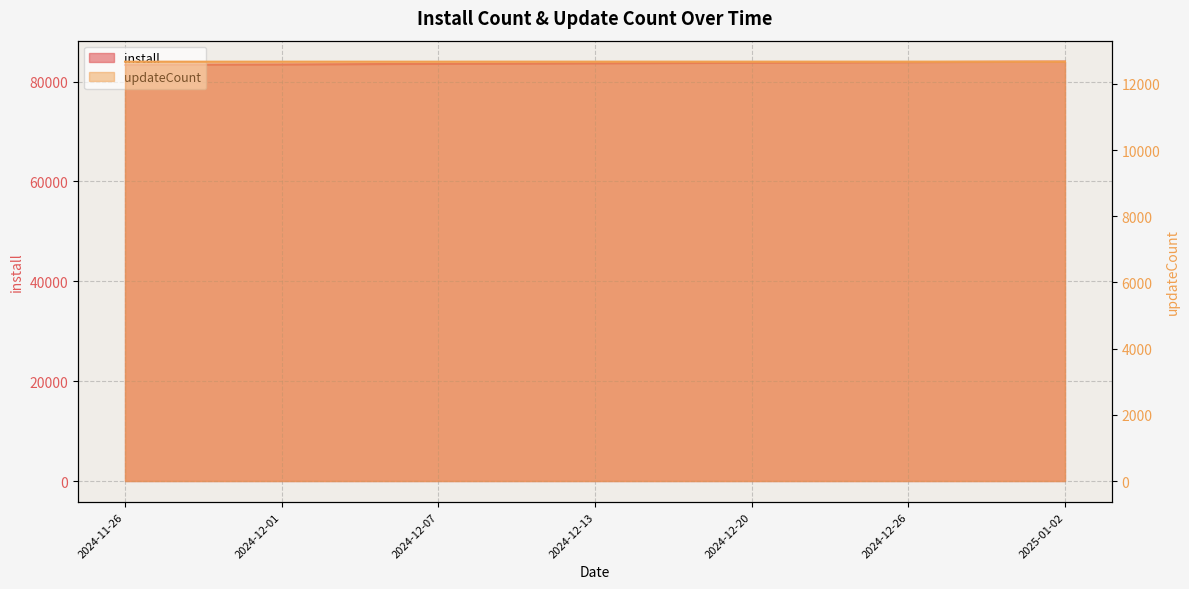

True or false: updateCount has more than 1 points higher than both neighbors.

False